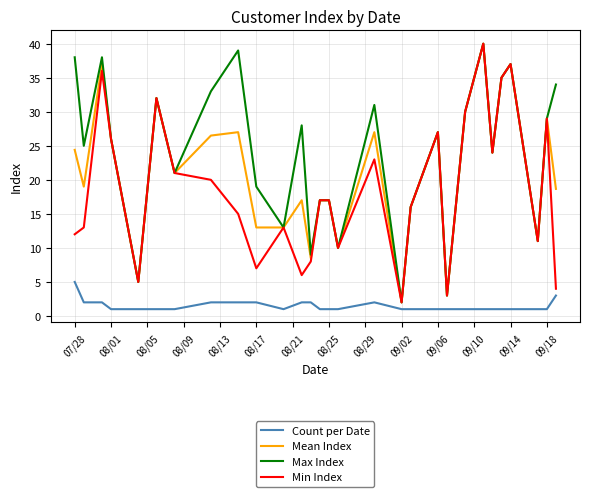

Which series has the largest total across all categories?

Max Index